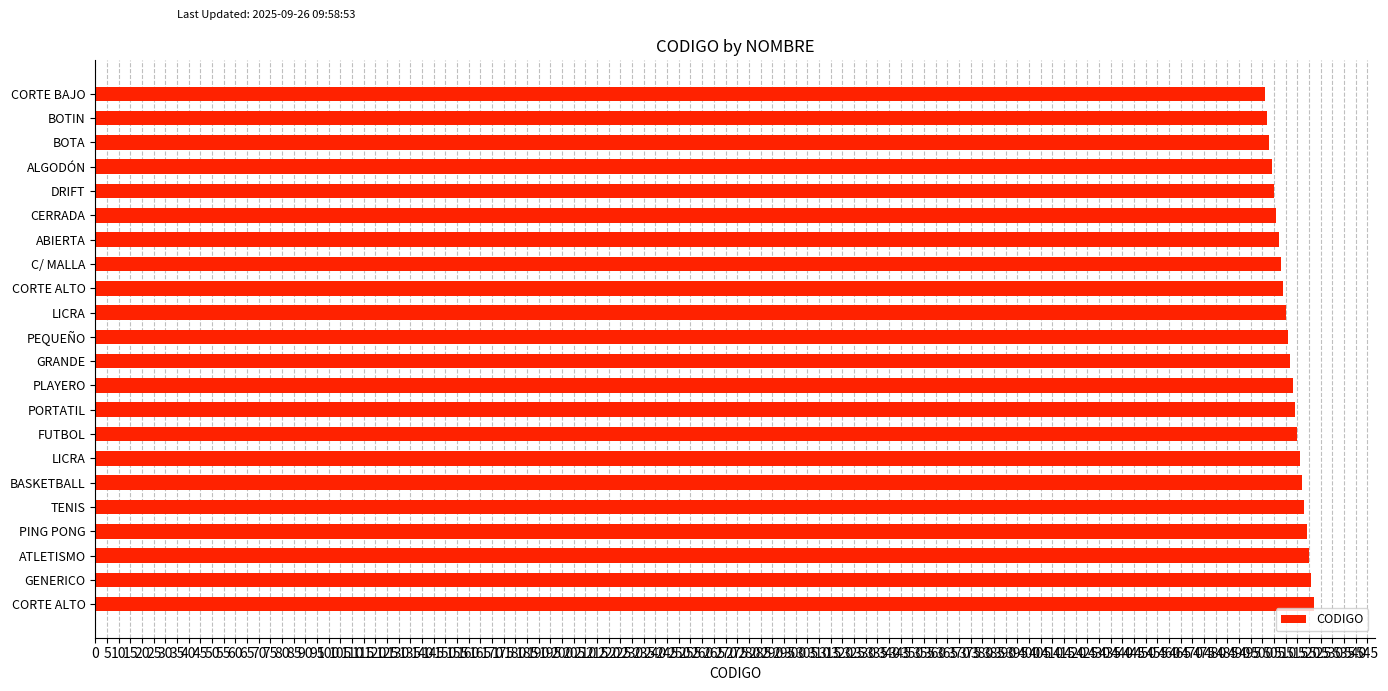

Does the chart contain any negative values?

No